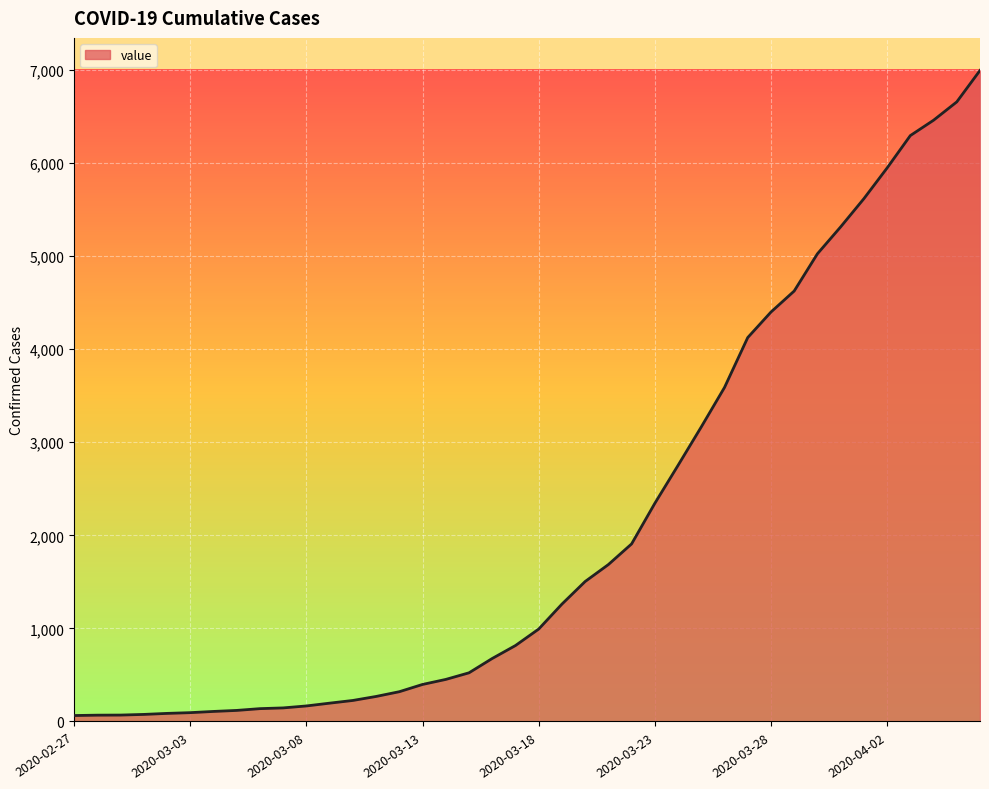

What is the smallest value displayed?

64